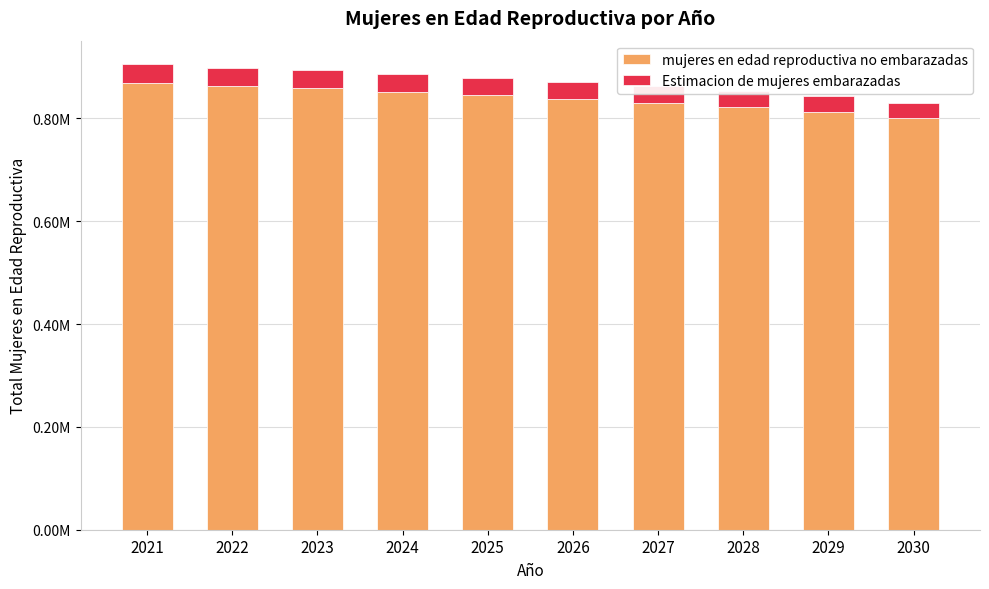

What are all the series names shown in the legend?

mujeres en edad reproductiva no embarazadas, Estimacion de mujeres embarazadas